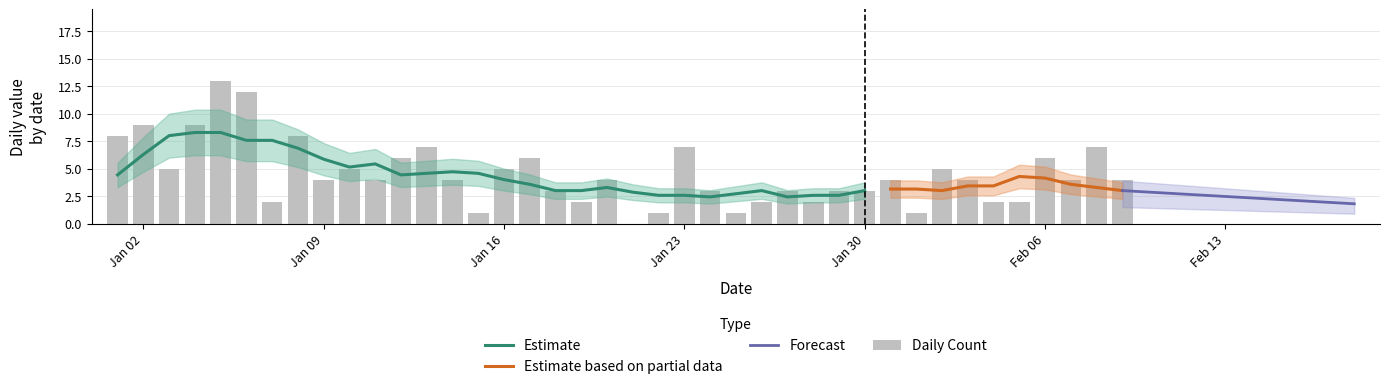

Does the chart contain any negative values?

No